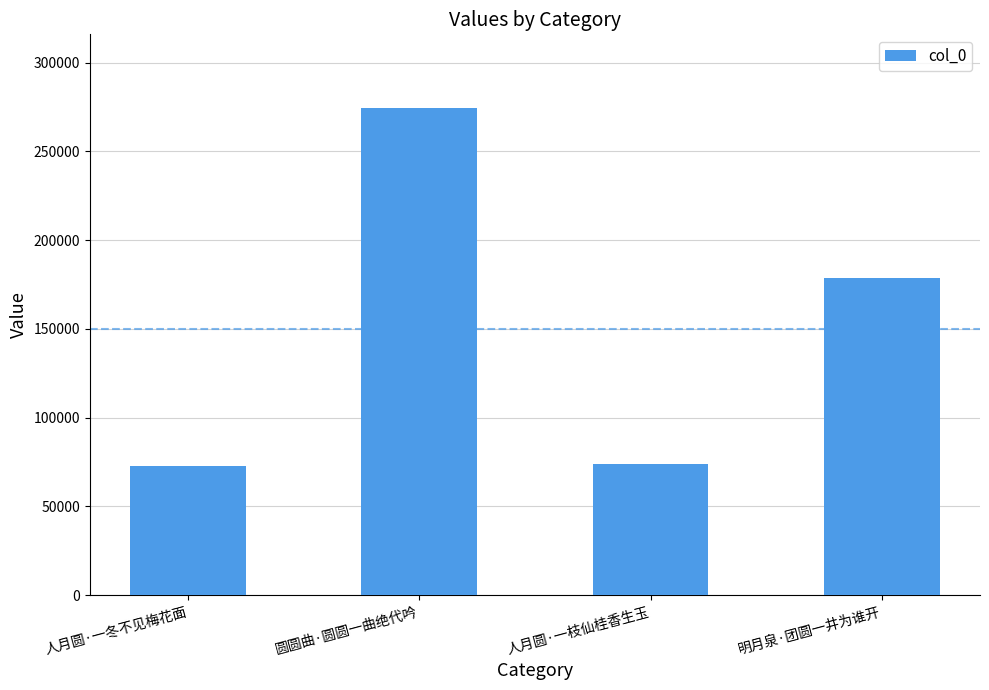

At which category does the chart reach its peak across all series?

圆圆曲·圆圆一曲绝代吟